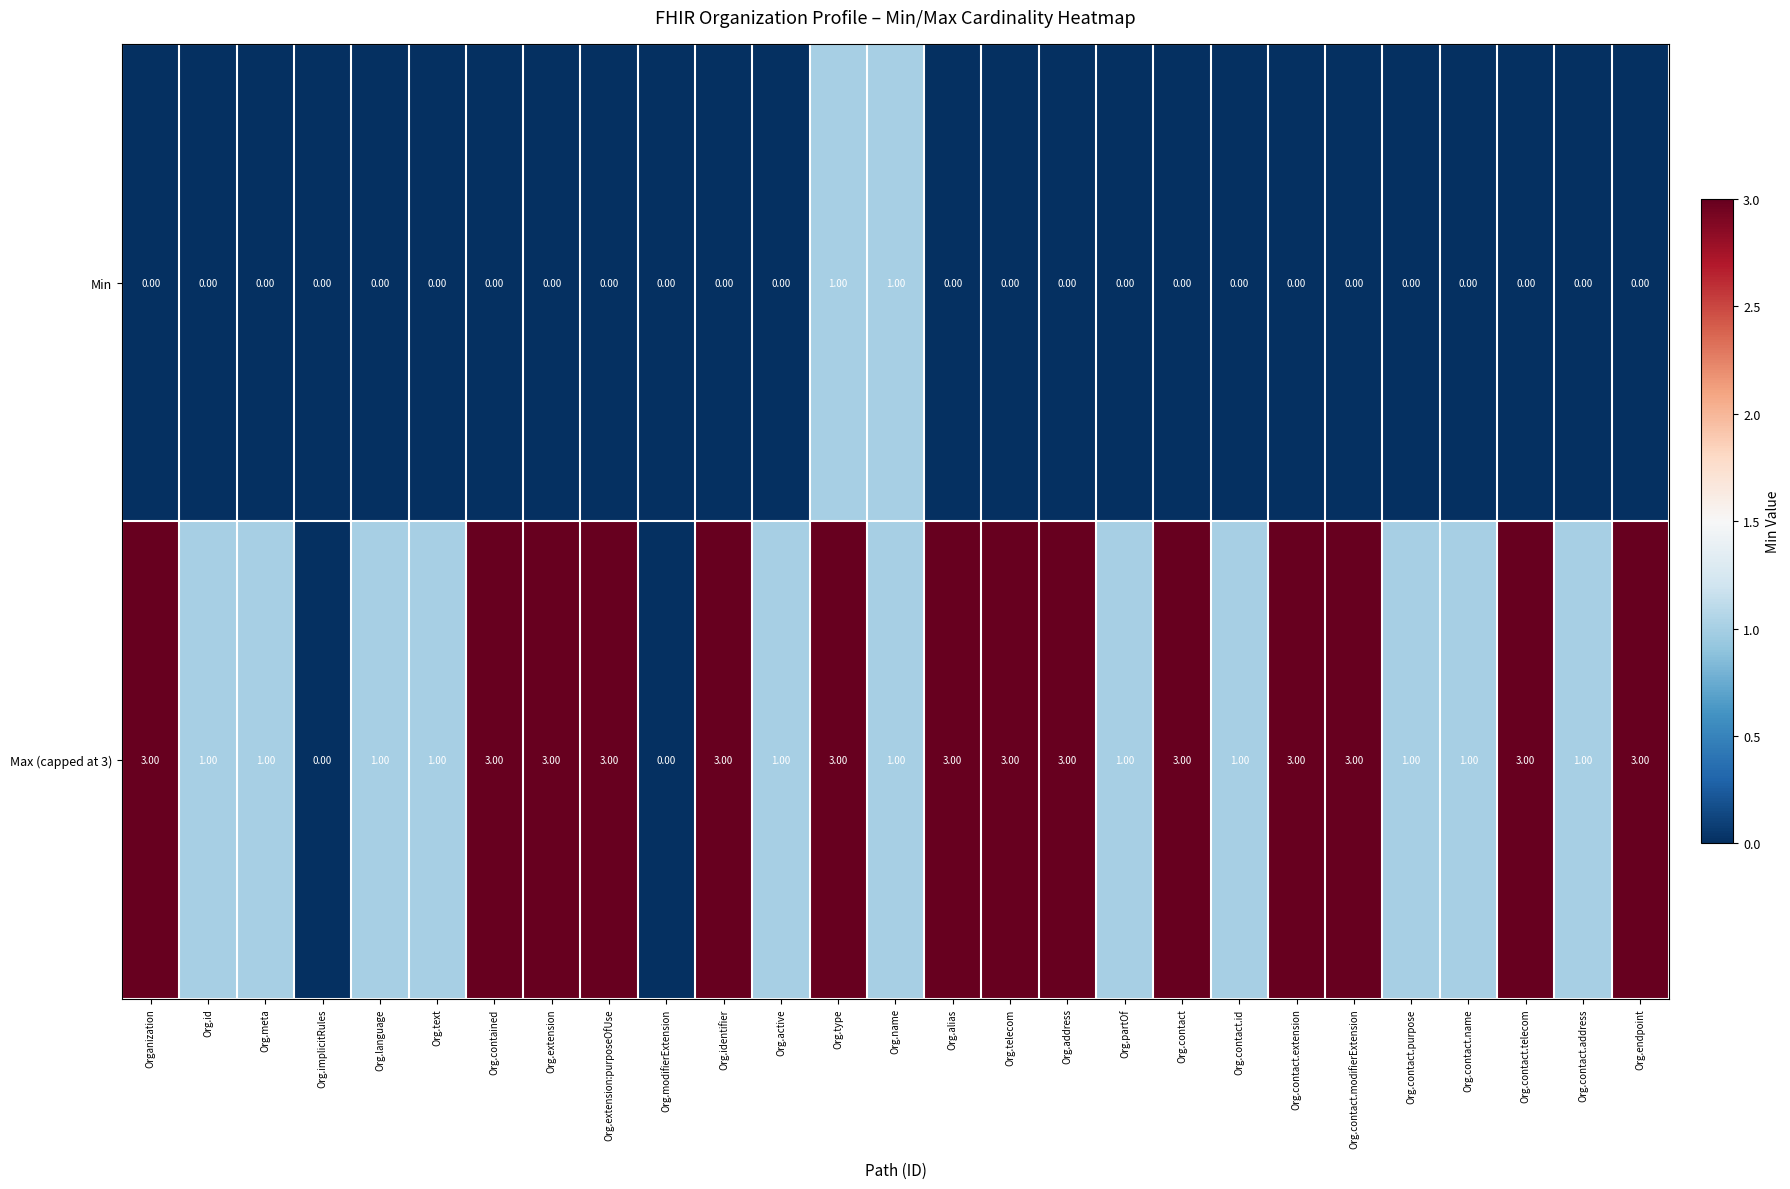

What is the greatest value displayed?

3